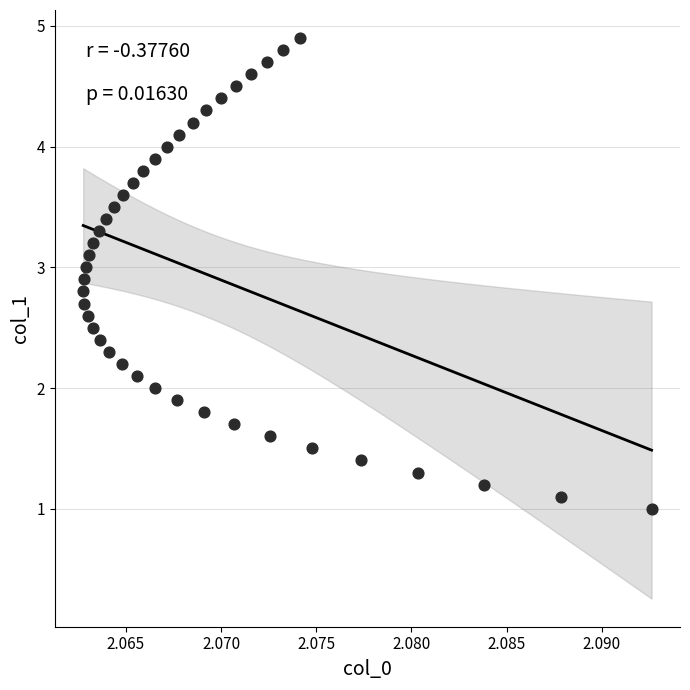

What is the range of Y values (max minus min)?

3.9